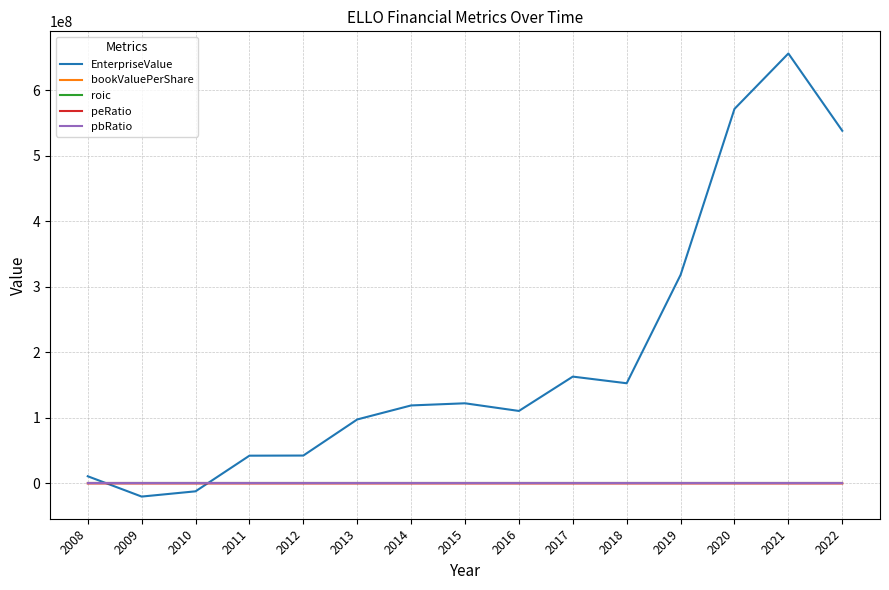

Which series has the largest total across all categories?

EnterpriseValue